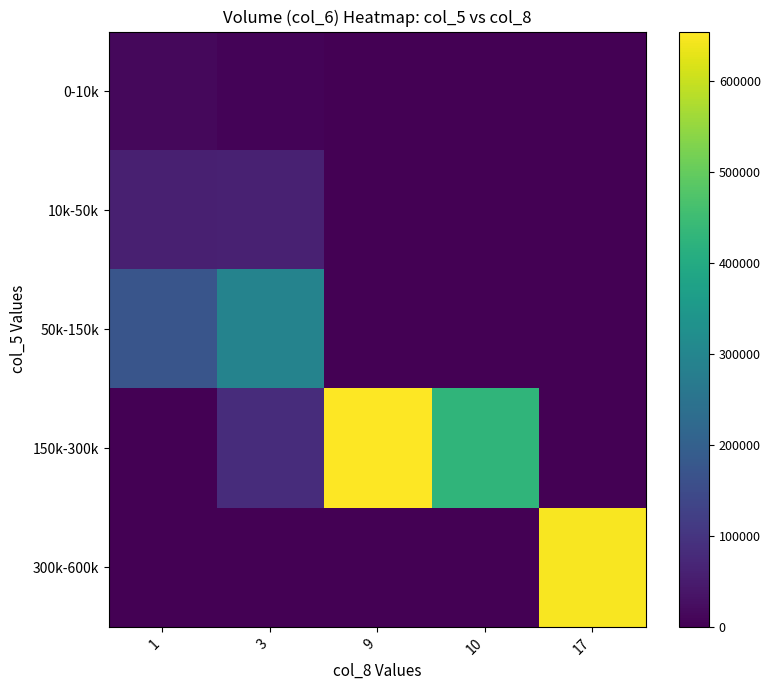

How many series are shown in this chart?

5